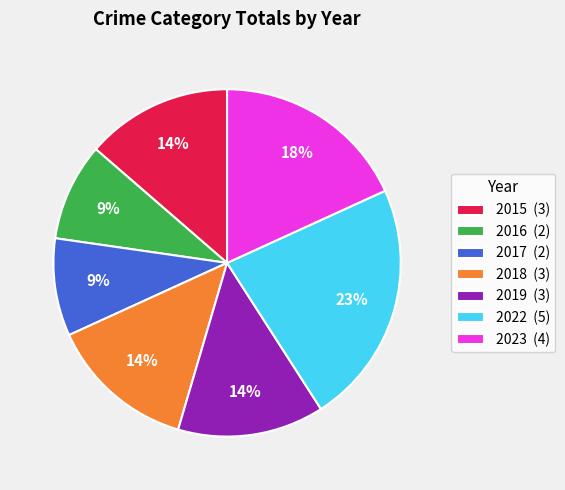

To the nearest percent, what is the difference between the largest and smallest slice percentages?

14%